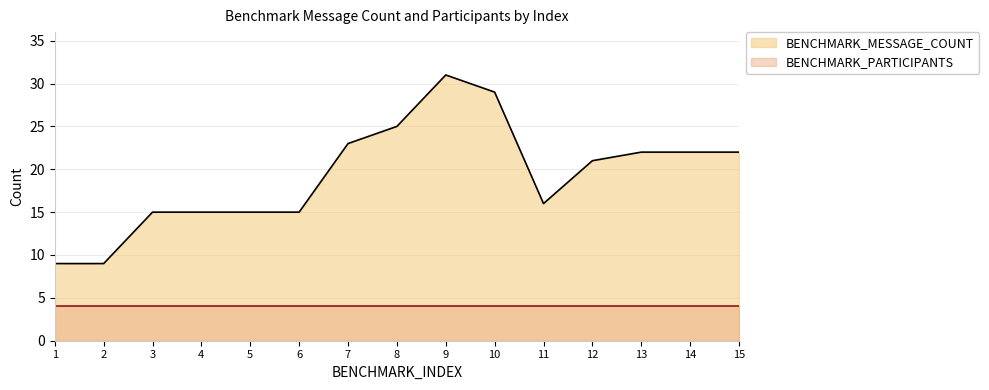

At which label does the data first exceed 21?

7